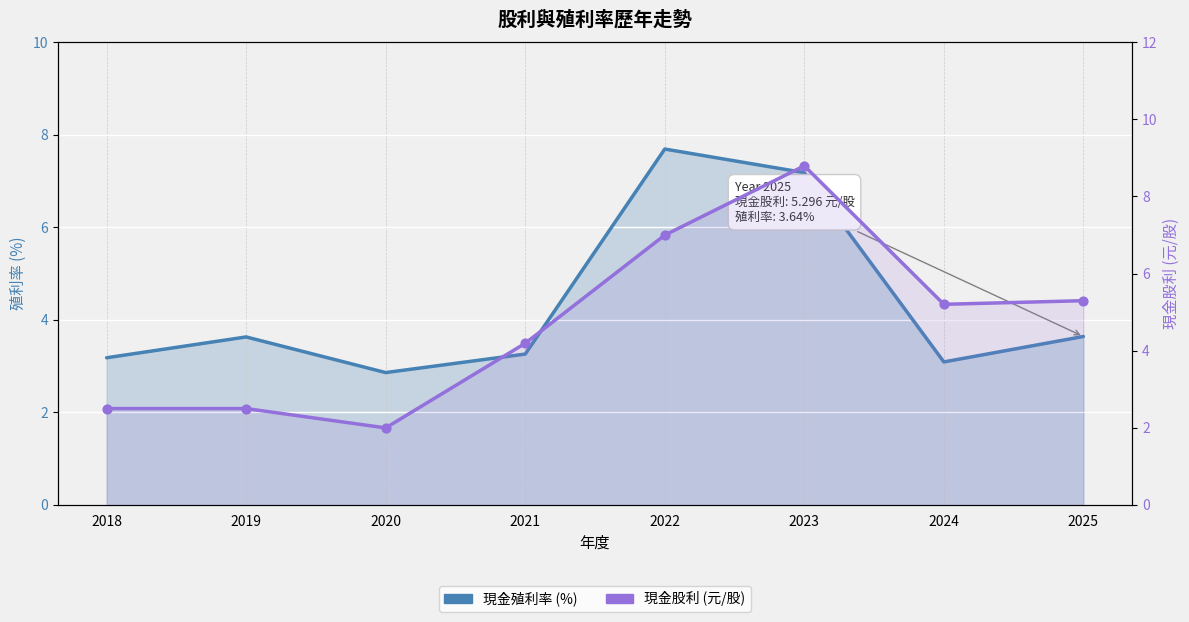

What is the total value across all series at 2020?

4.9